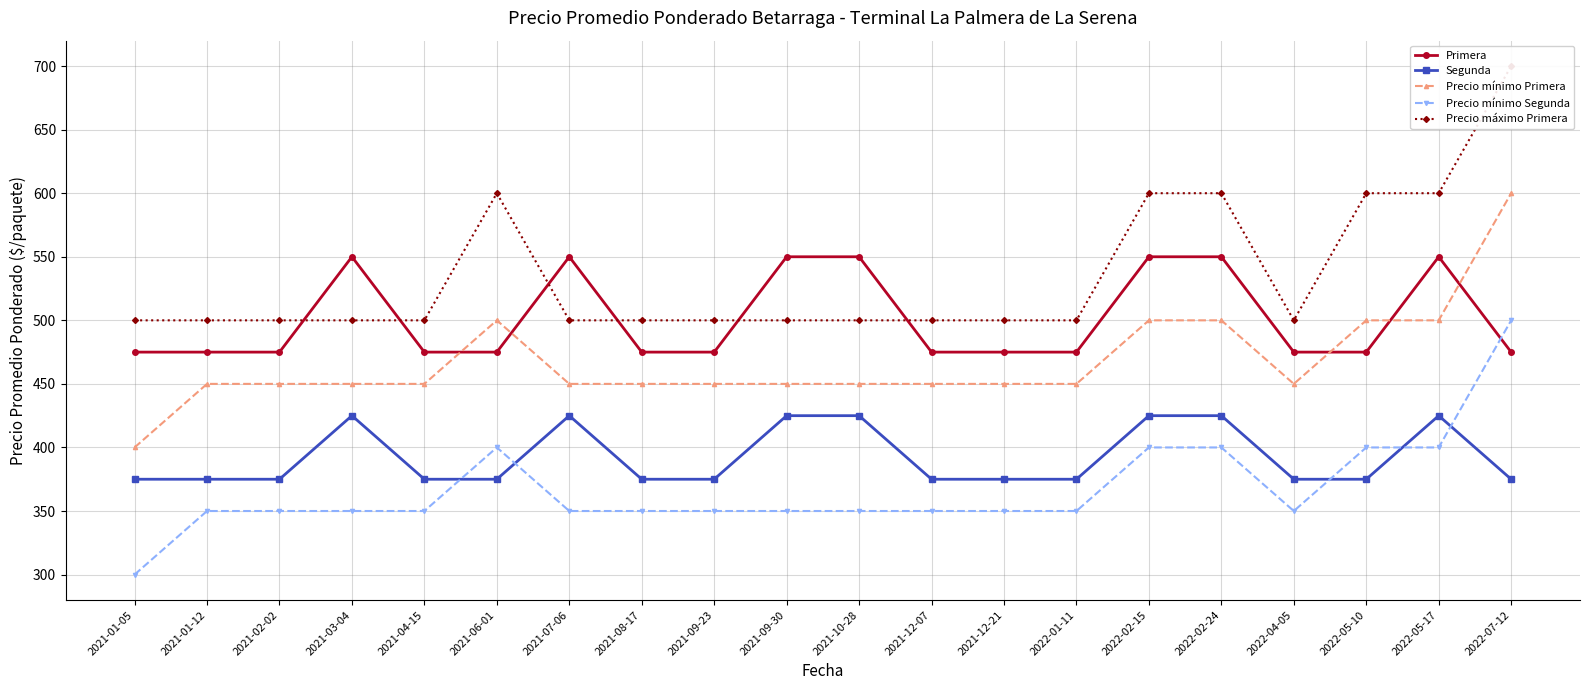

List the labels in order of Segunda value, smallest first.

2021-01-05, 2021-01-12, 2021-02-02, 2021-04-15, 2021-06-01, 2021-08-17, 2021-09-23, 2021-12-07, 2021-12-21, 2022-01-11, 2022-04-05, 2022-05-10, 2022-07-12, 2021-03-04, 2021-07-06, 2021-09-30, 2021-10-28, 2022-02-15, 2022-02-24, 2022-05-17